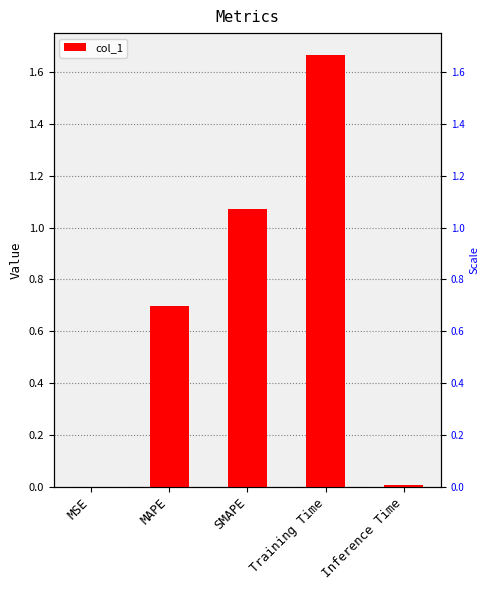

Which category has the highest value across all series?

Training Time